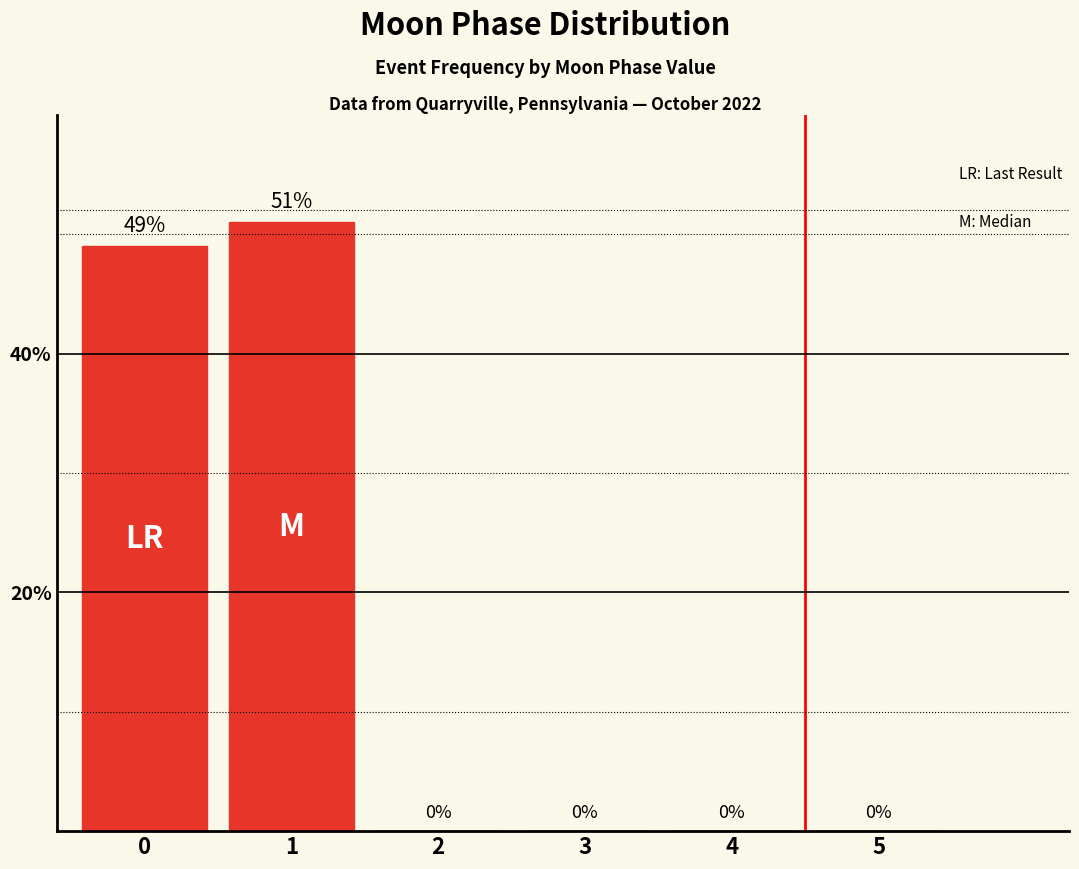

What is the average value?

17